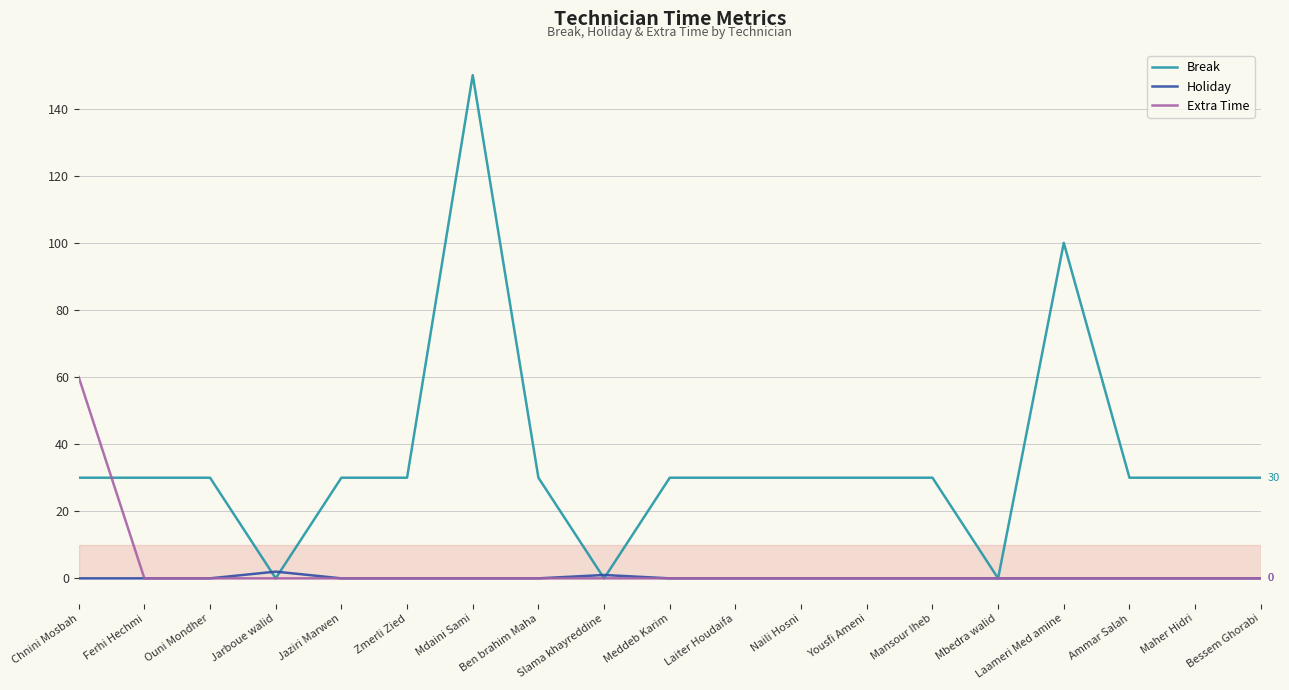

Which series has the widest spread of values?

Break